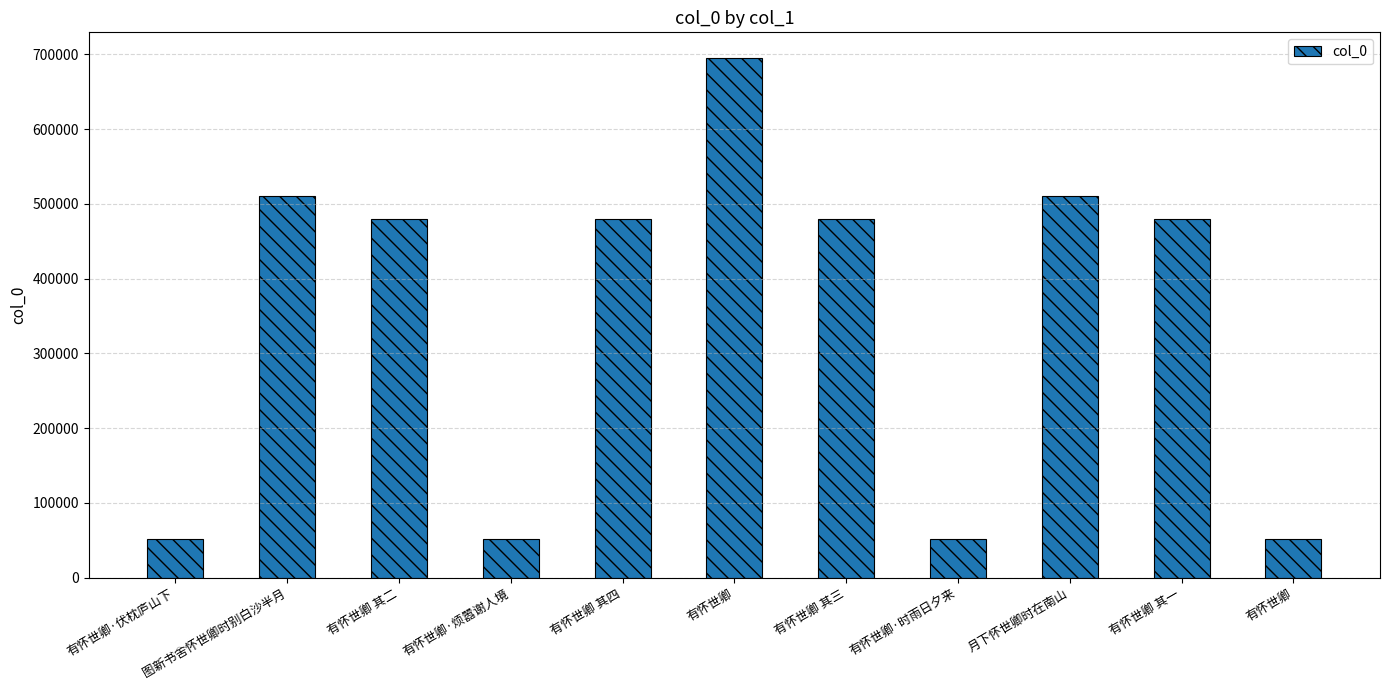

How many bars are there in total?

11